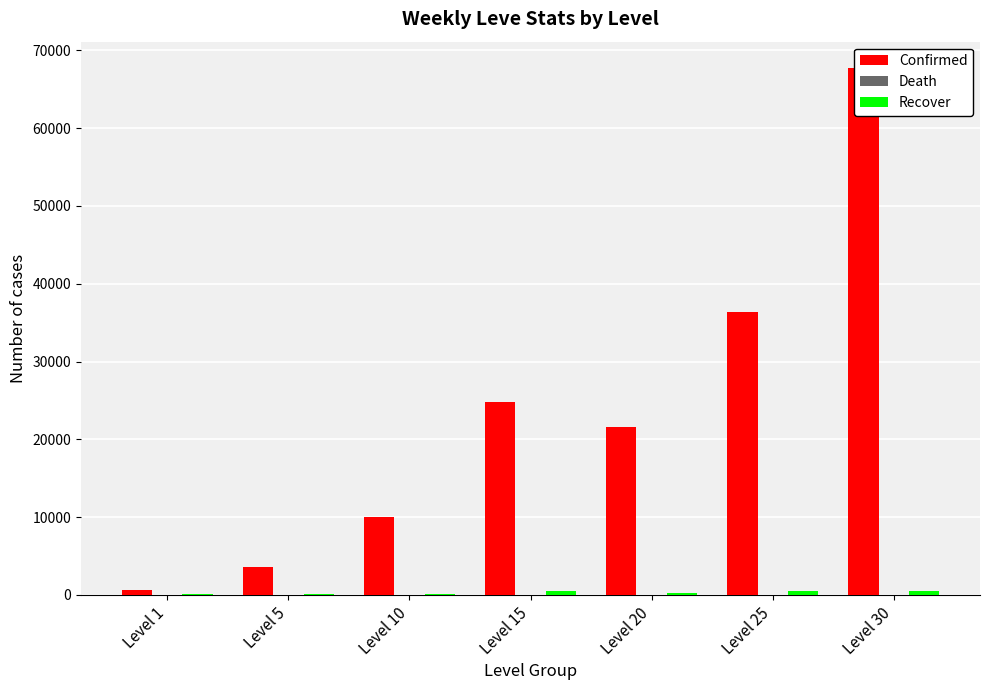

Reading right to left, extract all data points from this chart.

Confirmed: Level 30=67730	Level 25=36390	Level 20=21600	Level 15=24790	Level 10=9990	Level 5=3600	Level 1=630
Death: Level 30=1	Level 25=1	Level 20=1	Level 15=1	Level 10=1	Level 5=1	Level 1=1
Recover: Level 30=463	Level 25=485	Level 20=290	Level 15=529	Level 10=168	Level 5=139	Level 1=113